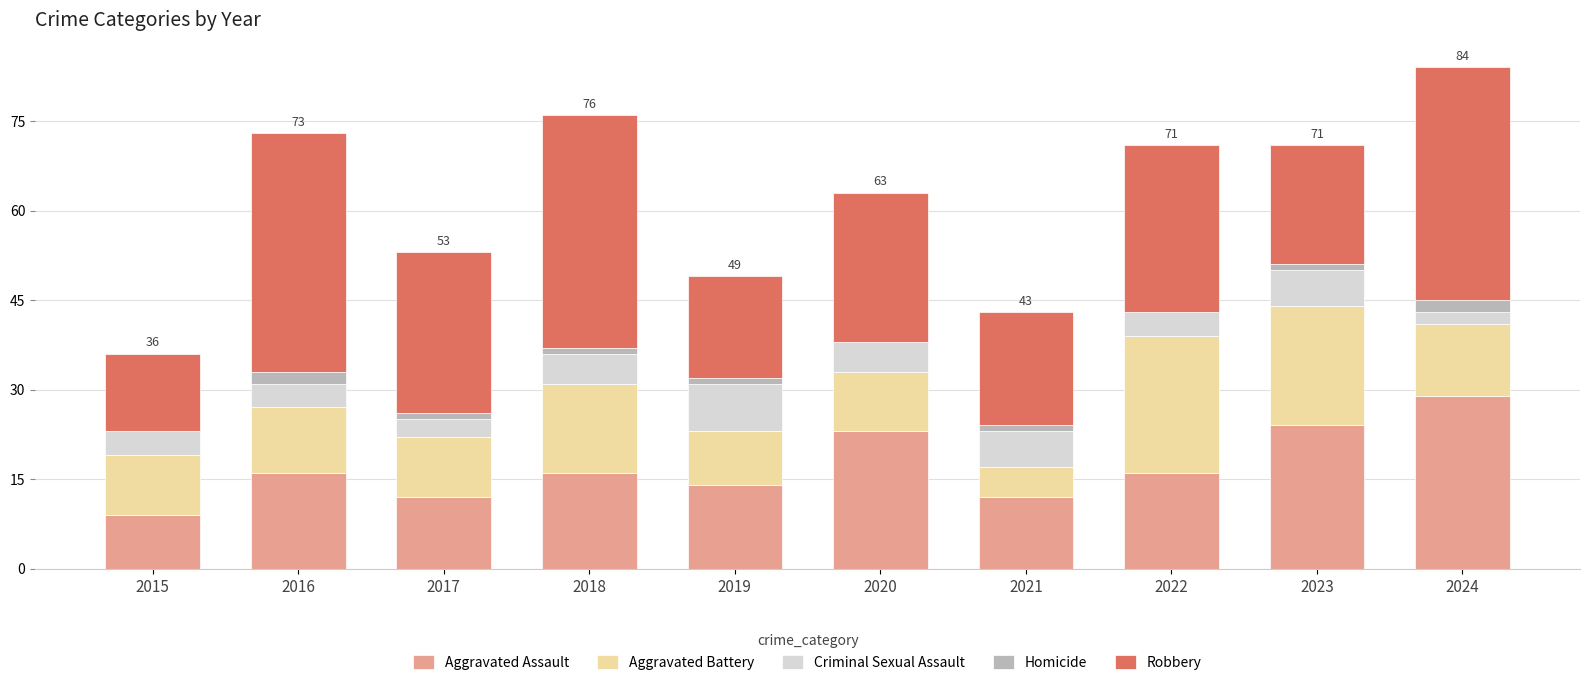

What is the total value across all series at 2018?

76